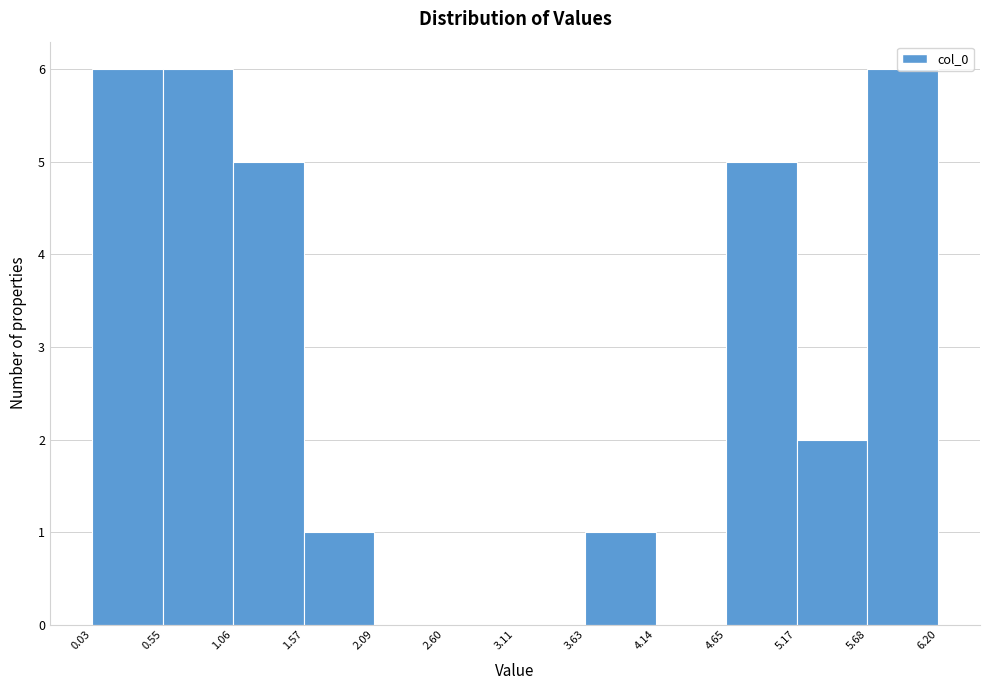

Reading left to right, transcribe this chart: for each bar, give the range it covers on the x-axis and its height. The values are not printed on the chart, so give them approximately, as read against the axis.

0.03 to 0.55: 6
0.55 to 1.06: 6
1.06 to 1.57: 5
1.57 to 2.09: 1
2.09 to 2.60: 0
2.60 to 3.11: 0
3.11 to 3.63: 0
3.63 to 4.14: 1
4.14 to 4.65: 0
4.65 to 5.17: 5
5.17 to 5.68: 2
5.68 to 6.20: 6